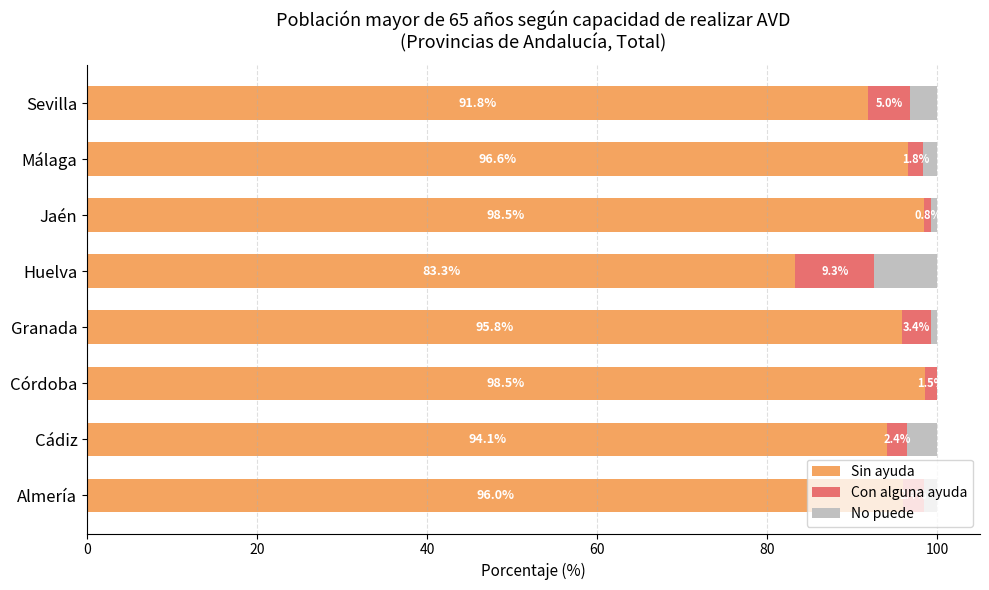

True or false: Sin ayuda has a value of 36.9 at Córdoba.

False